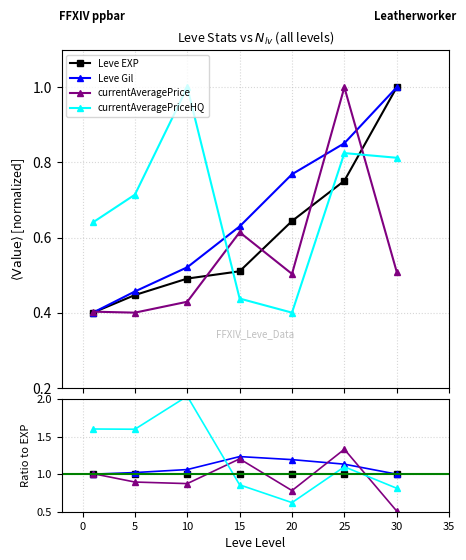

What are all the series names shown in the legend?

Leve EXP, Leve Gil, currentAveragePrice, currentAveragePriceHQ